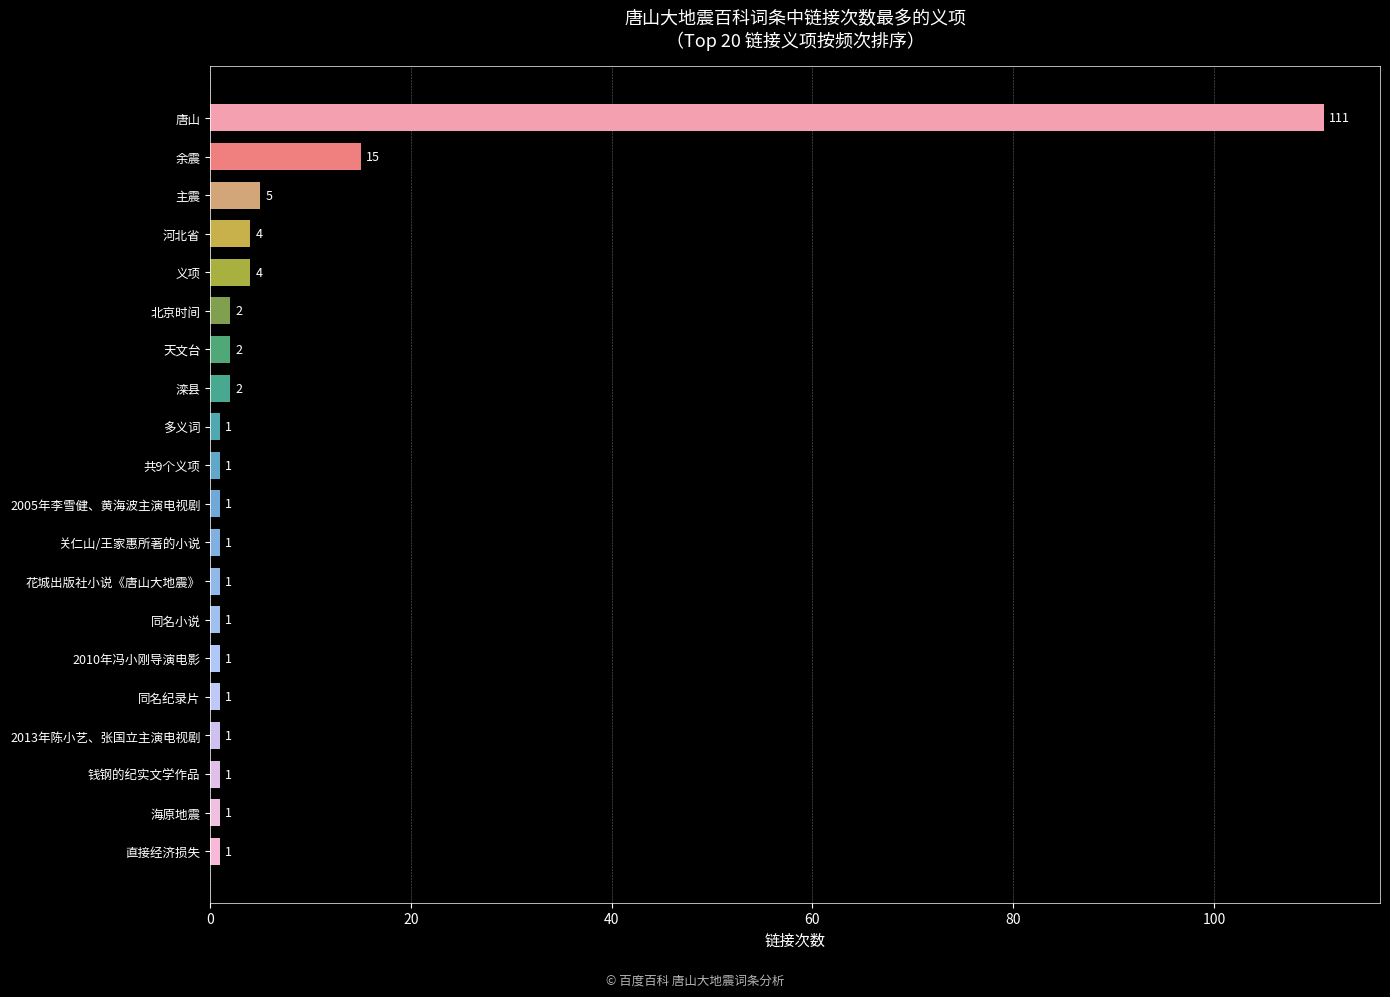

Count the number of data series in this chart.

1